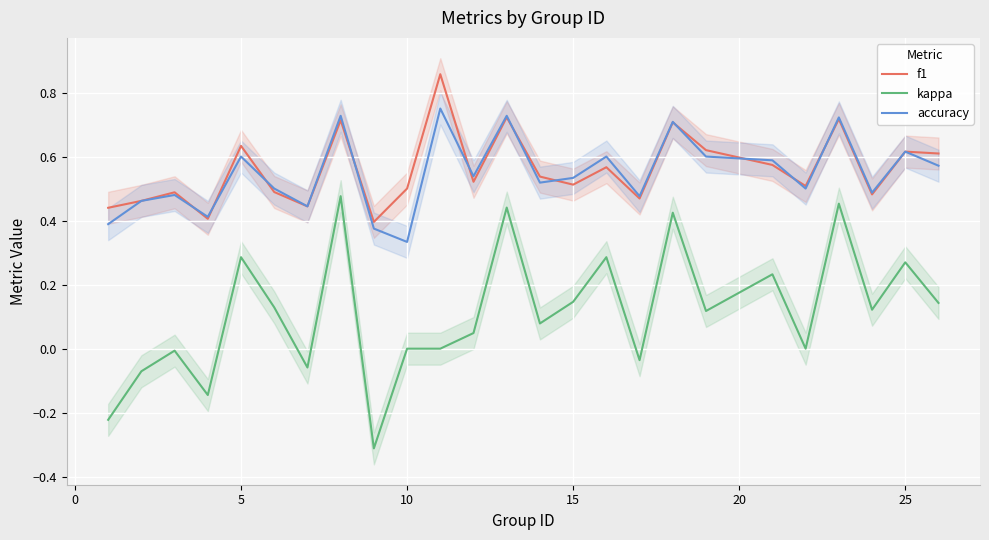

Reading right to left, extract all data points from this chart.

f1: 0.6	0.6	0.5	0.7	0.5	0.6	0.6	0.7	0.5	0.6	0.5	0.5	0.7	0.5	0.9	0.5	0.4	0.7	0.4	0.5	0.6	0.4	0.5	0.5	0.4
kappa: 0.1	0.3	0.1	0.5	0.0	0.2	0.1	0.4	-0.0	0.3	0.1	0.1	0.4	0.0	0.0	0.0	-0.3	0.5	-0.1	0.1	0.3	-0.1	-0.0	-0.1	-0.2
accuracy: 0.6	0.6	0.5	0.7	0.5	0.6	0.6	0.7	0.5	0.6	0.5	0.5	0.7	0.5	0.8	0.3	0.4	0.7	0.4	0.5	0.6	0.4	0.5	0.5	0.4